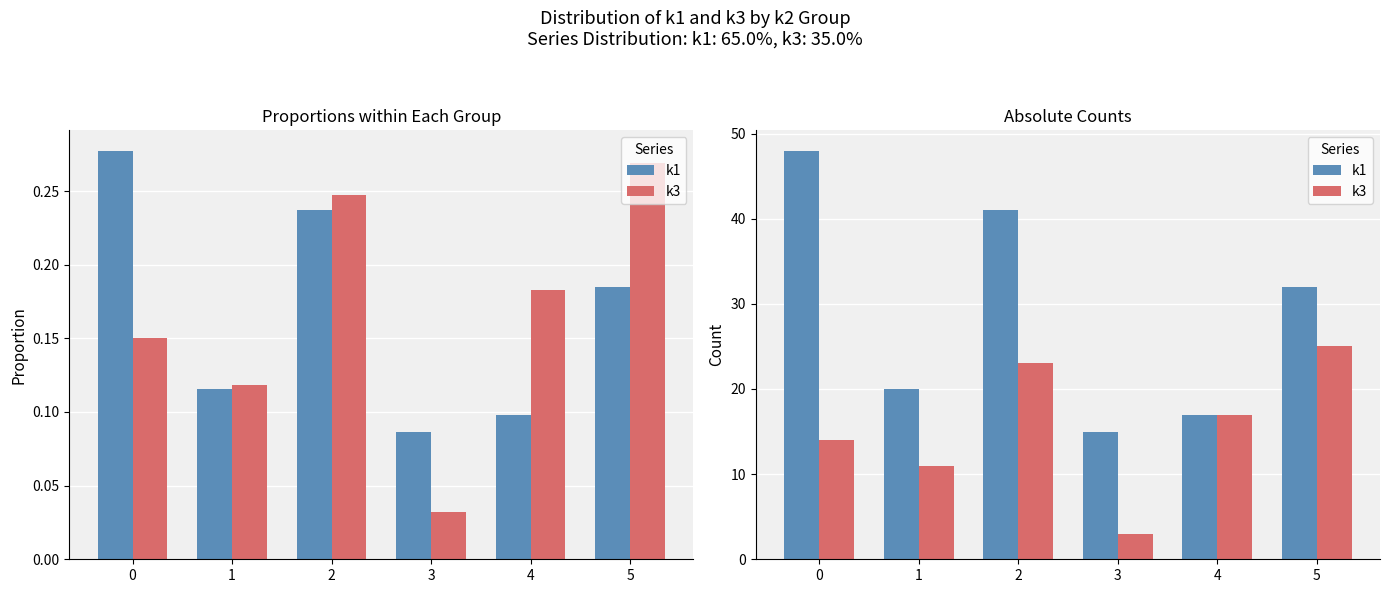

Is the value of k3 at 4 greater than the value of k1 at 1?

No